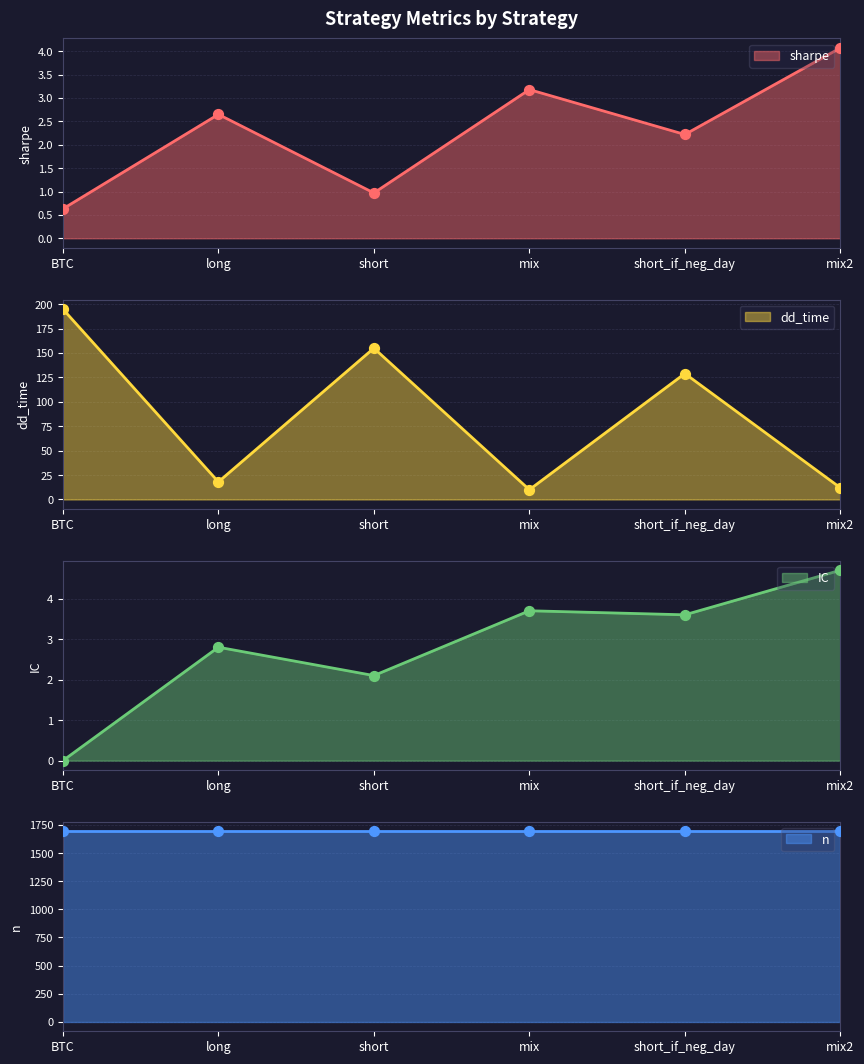

At how many categories does at least one series exceed 47?

3